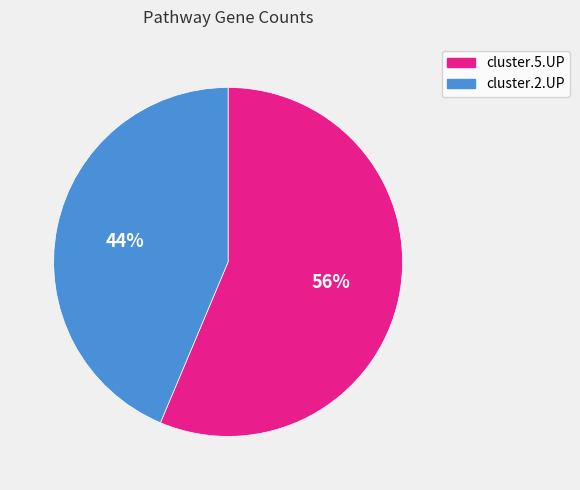

Rank the categories by value from lowest to highest.

cluster.2.UP, cluster.5.UP